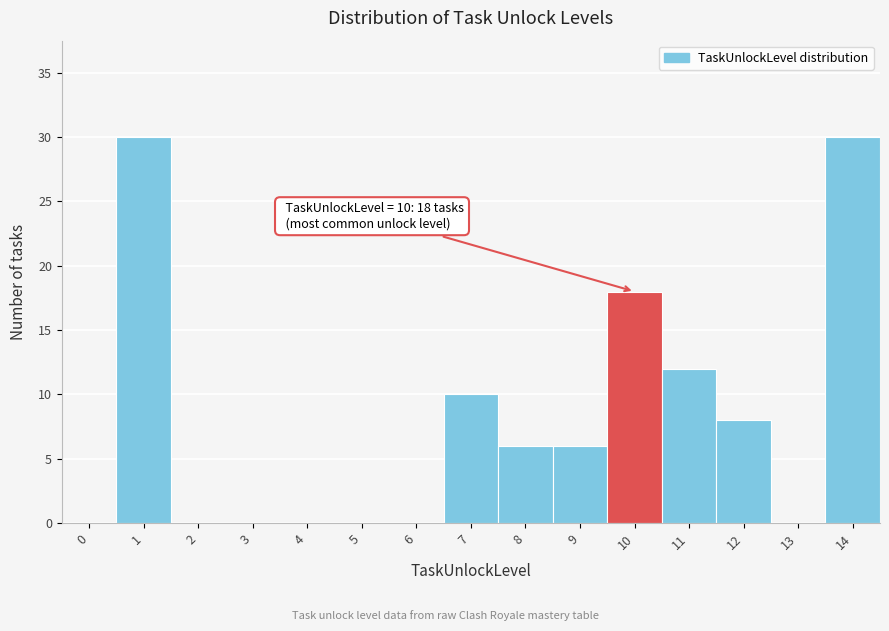

Reading right to left, extract all data points from this chart.

14=30	13=0	12=8	11=12	10=18	9=6	8=6	7=10	6=0	5=0	4=0	3=0	2=0	1=30	0=0